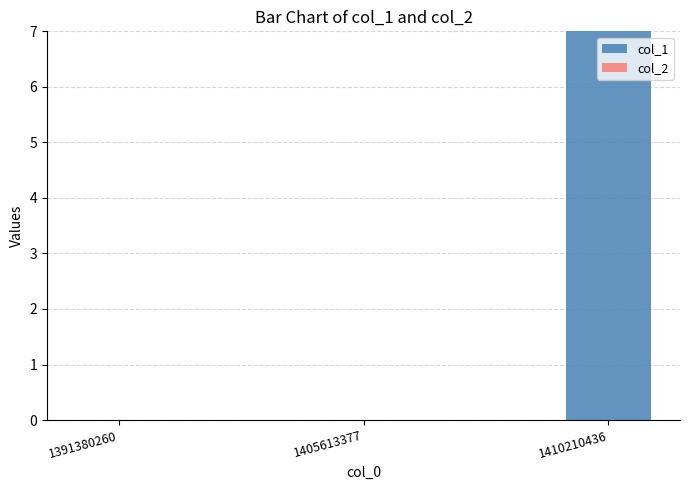

What is the maximum value shown in the chart?

7